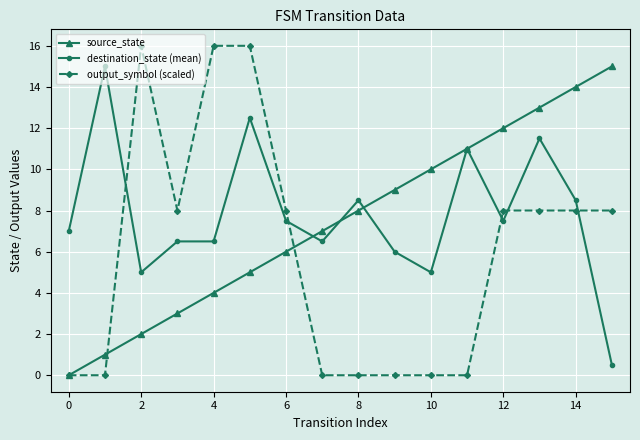

Which series has the largest range (max minus min)?

output_symbol (scaled)